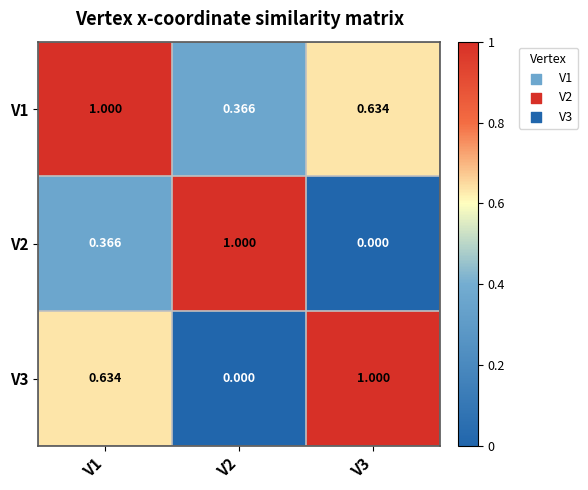

How many values in the V2 series exceed 0?

2